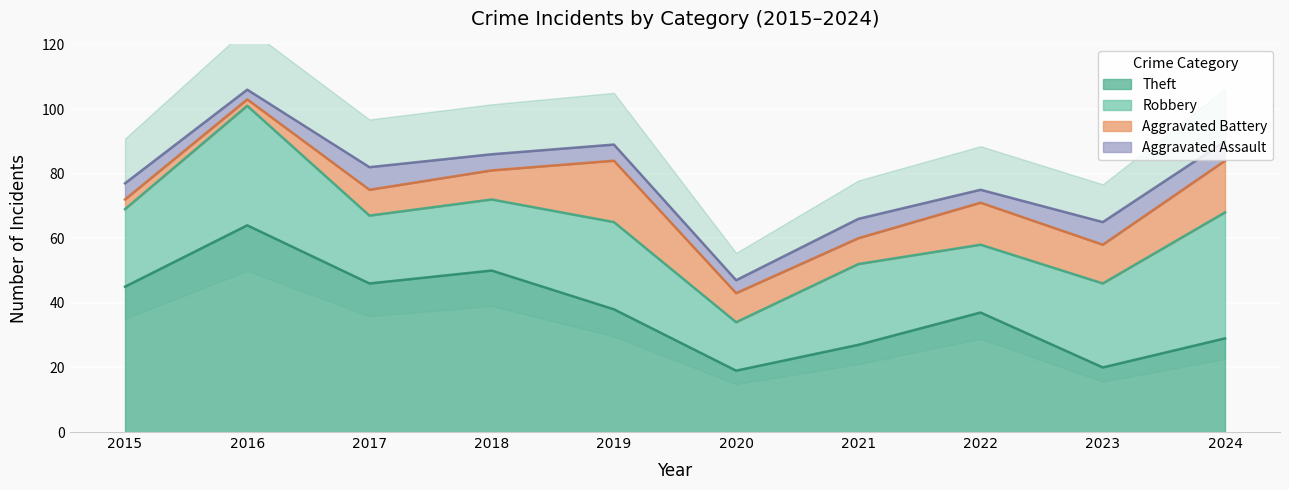

What is the maximum value shown in the chart?

64